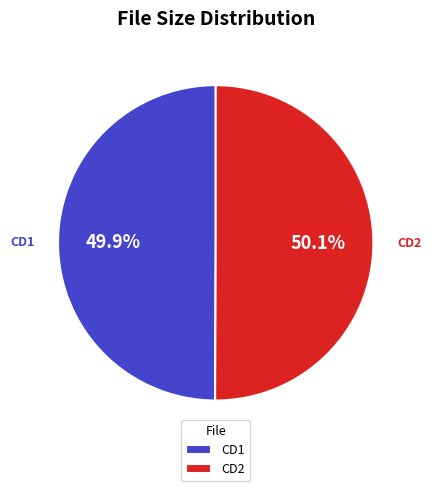

Count the number of slices in the pie.

2